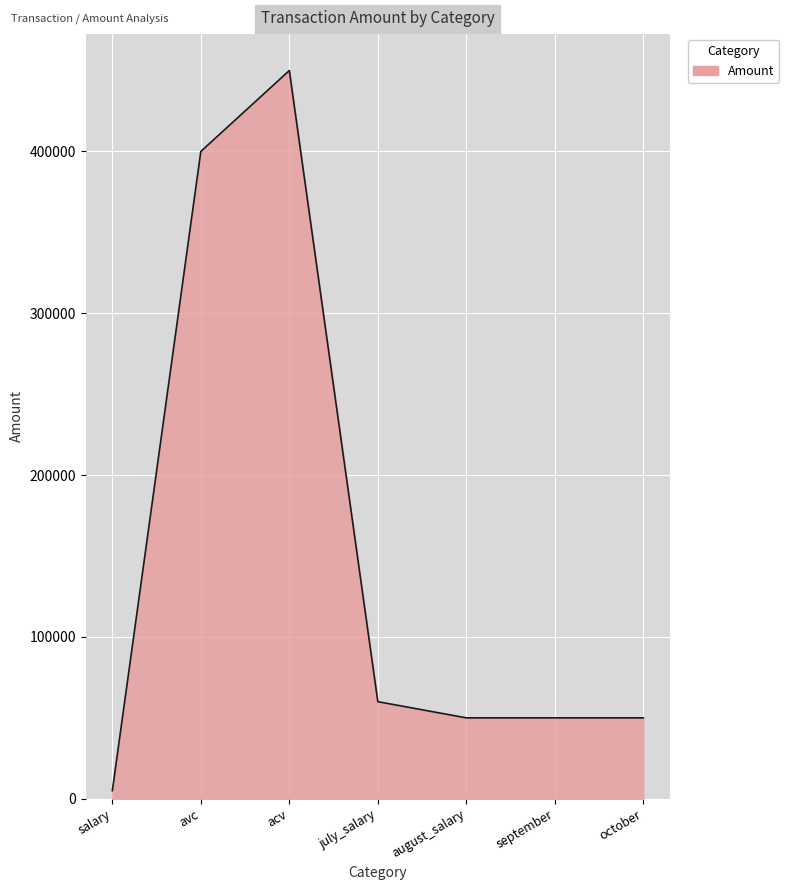

At which label is the value closest to 227500?

july_salary